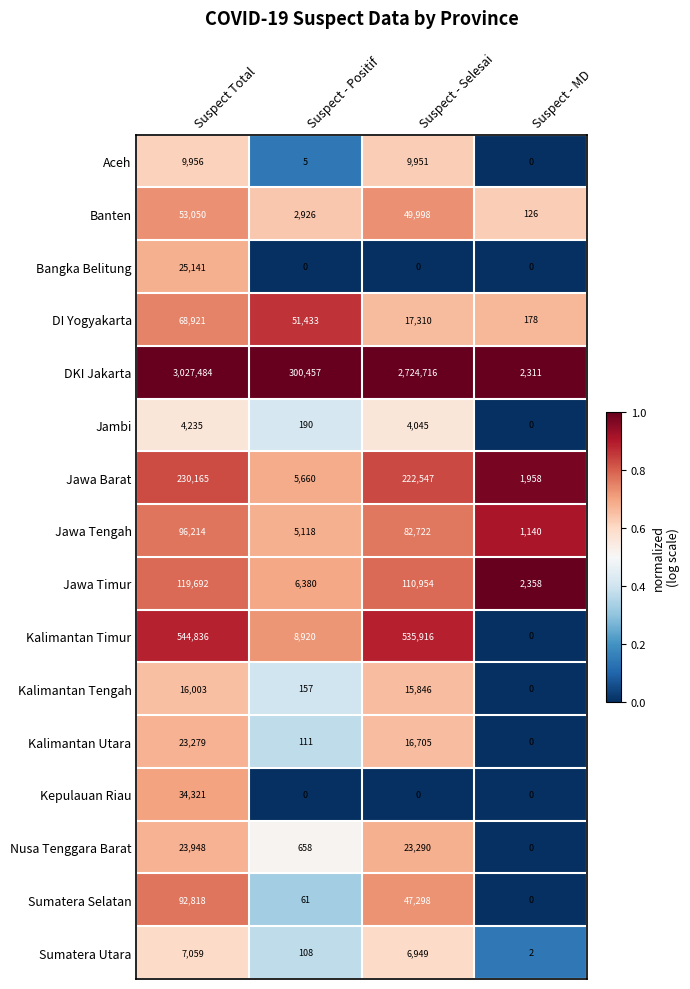

Rank the series by their maximum value, from highest to lowest.

DKI Jakarta, Kalimantan Timur, Jawa Barat, Jawa Timur, Jawa Tengah, Sumatera Selatan, DI Yogyakarta, Banten, Kepulauan Riau, Bangka Belitung, Nusa Tenggara Barat, Kalimantan Utara, Kalimantan Tengah, Aceh, Sumatera Utara, Jambi